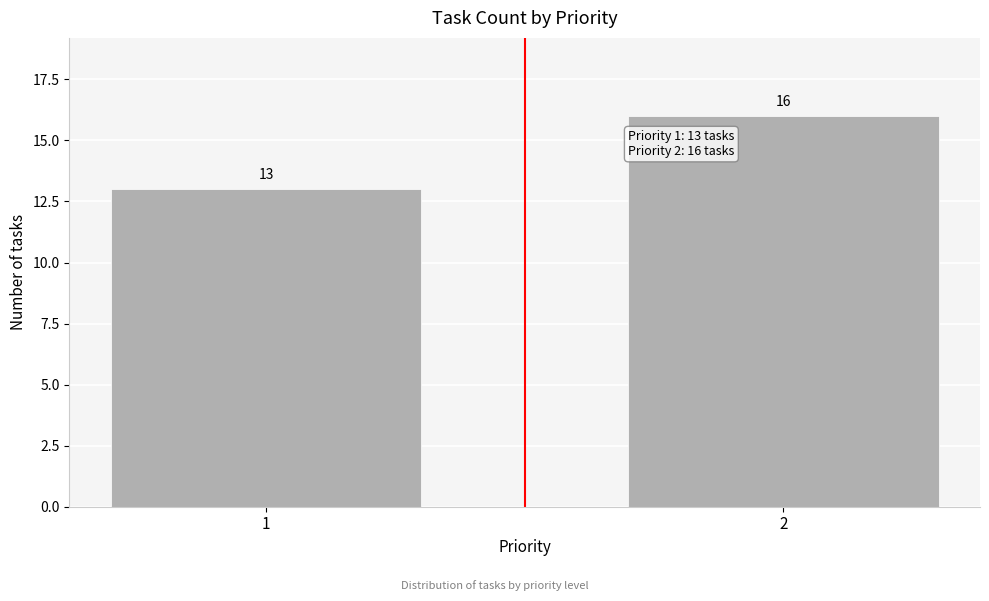

Reading right to left, what are all the values shown in this chart?

2=16	1=13